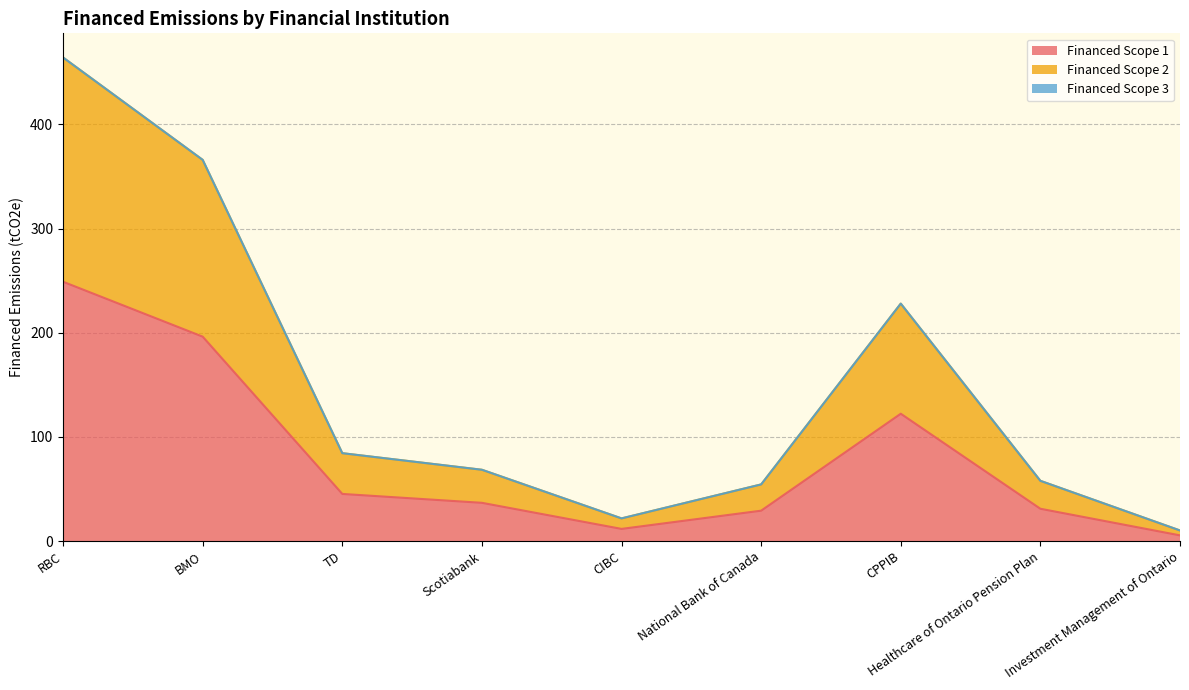

What is the highest value of the Financed Scope 1 series?

249.0